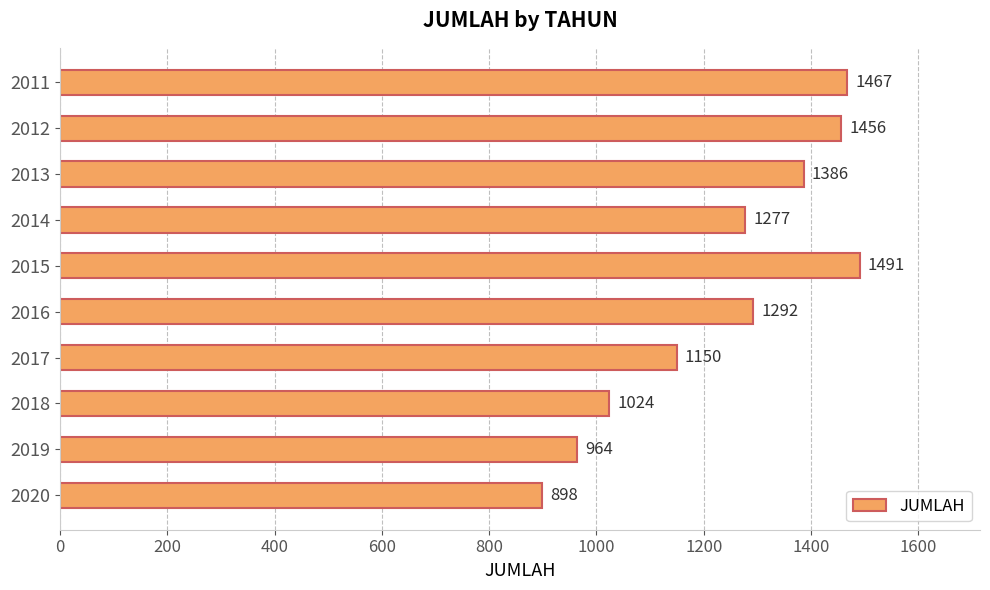

The value at 2013 is 2373. True or false?

False